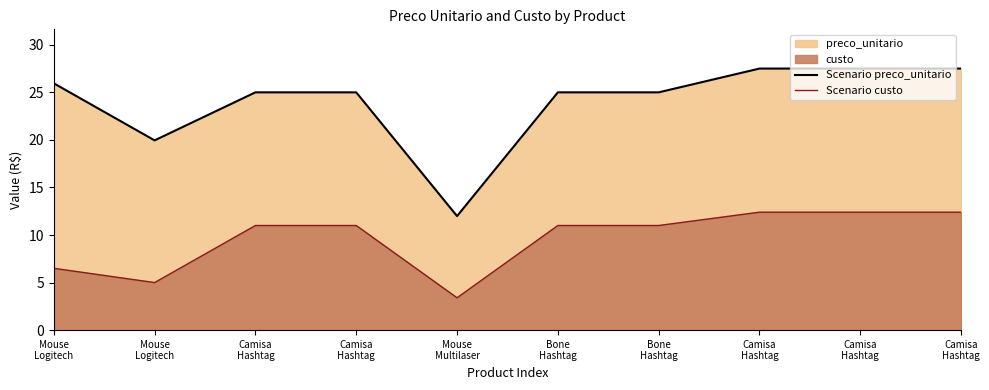

Reading left to right, transcribe all the data shown in this chart.

Scenario preco_unitario: 25.9	19.9	25.0	25.0	12.0	25.0	25.0	27.5	27.5	27.5
Scenario custo: 6.5	5.0	11.0	11.0	3.4	11.0	11.0	12.4	12.4	12.4